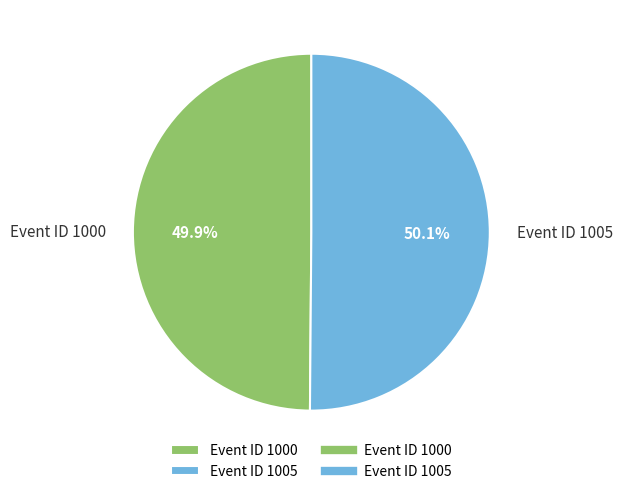

Does any single category account for the majority?

Yes